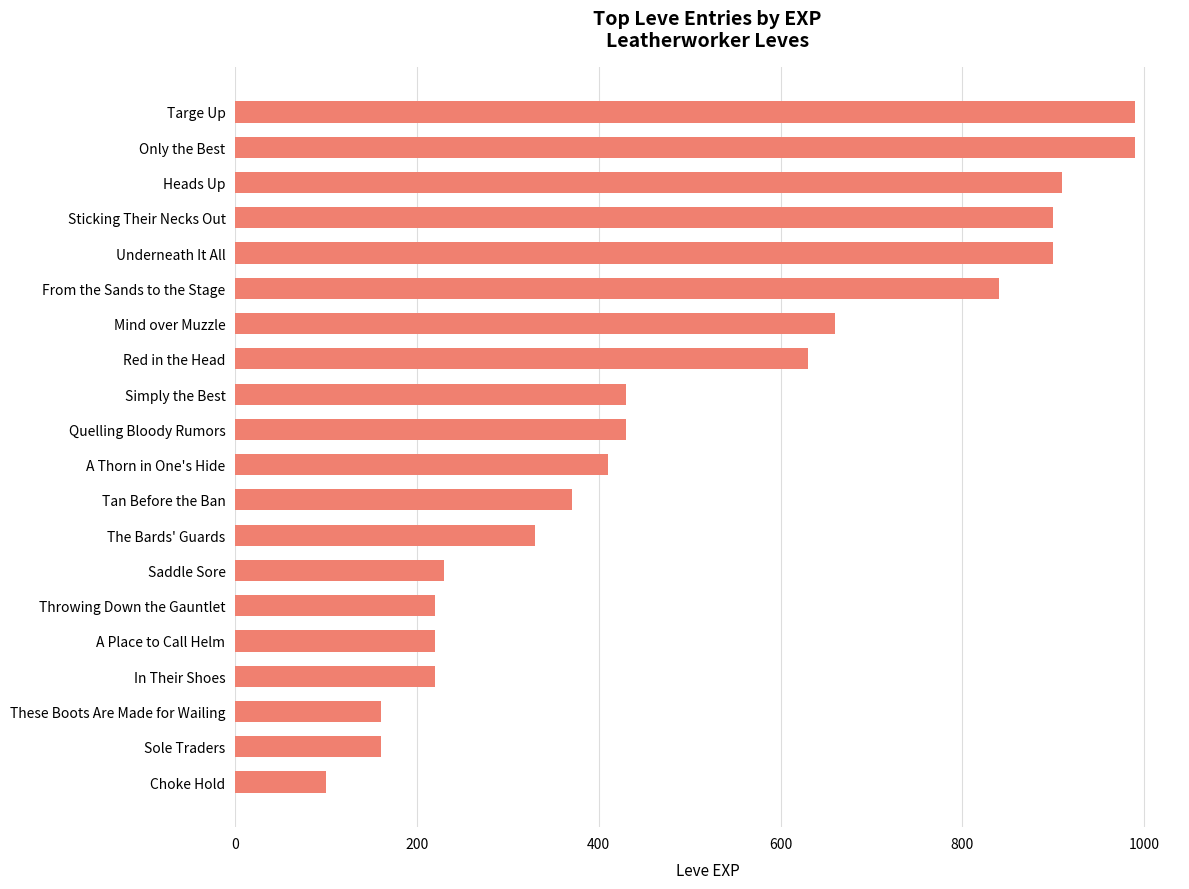

At which label is the value closest to 545?

Red in the Head